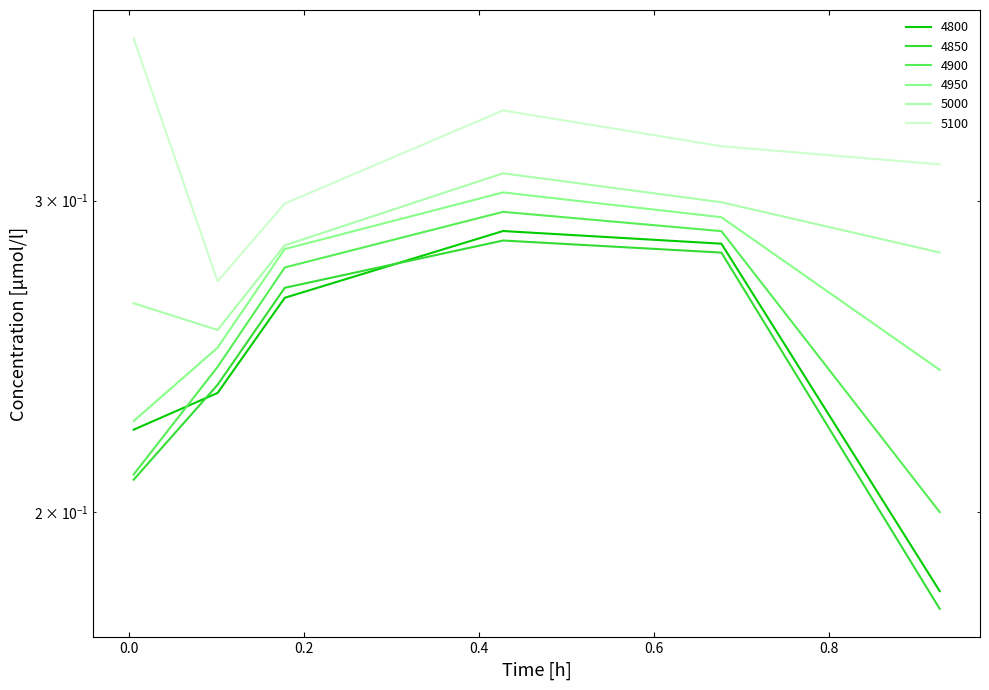

How many lines are shown in the chart?

6